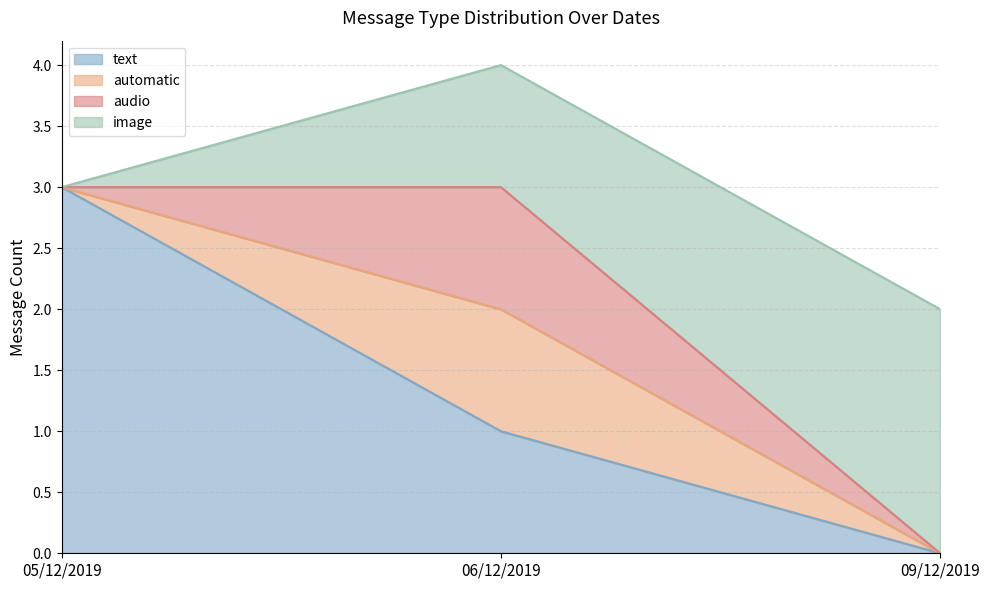

How many values in text are above zero?

2